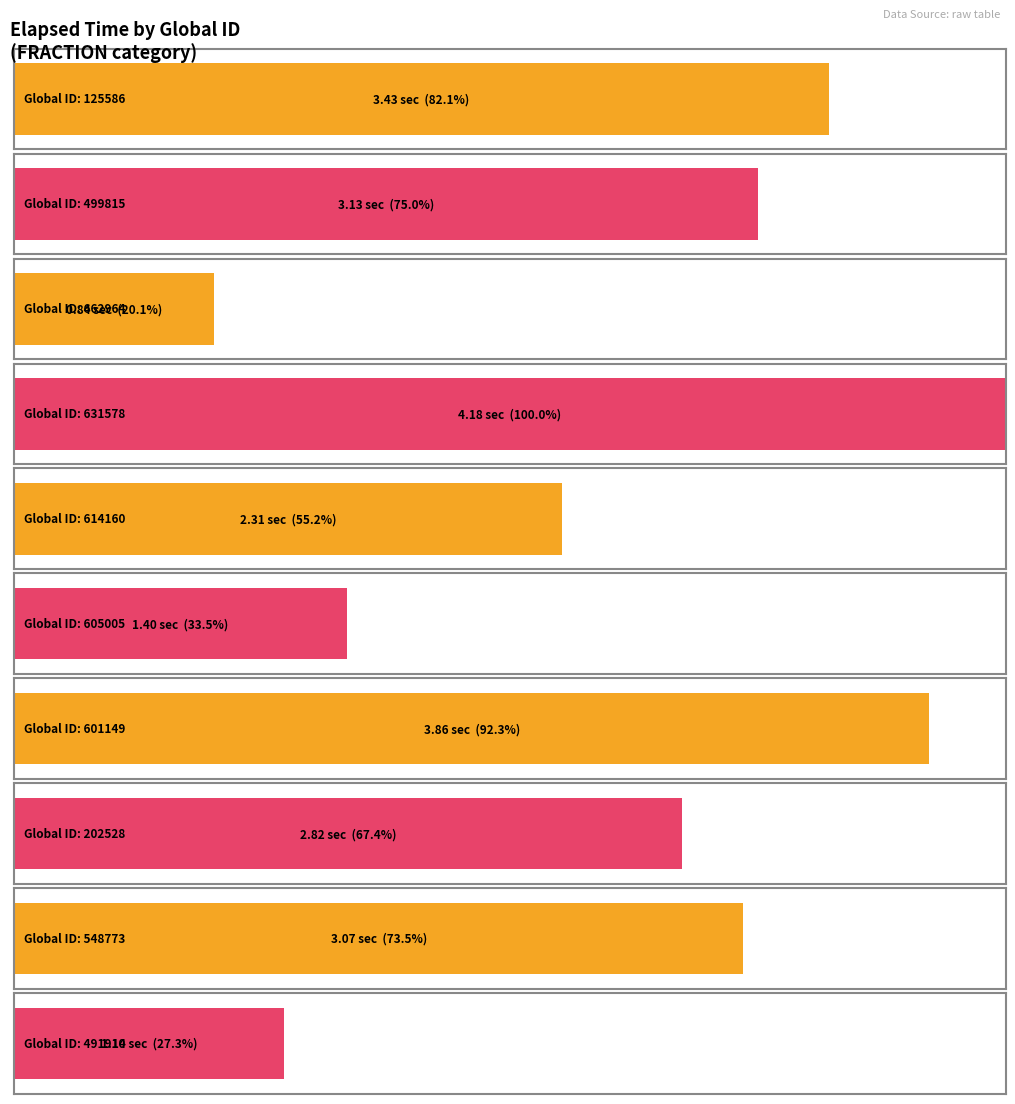

Count the number of categories in the chart.

10